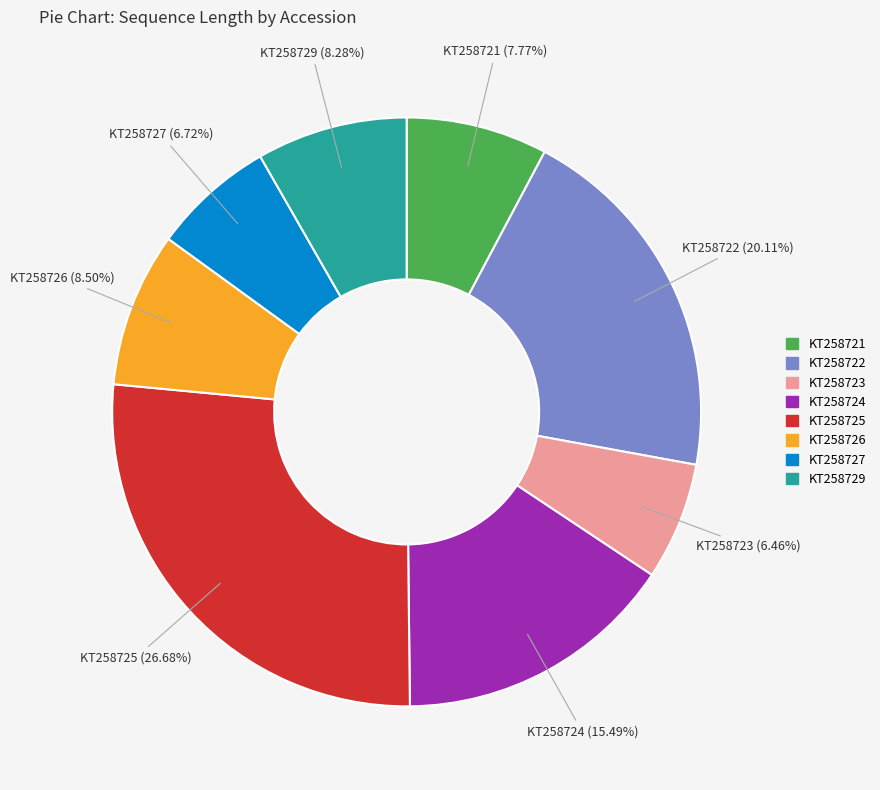

Count the number of slices in the pie.

8